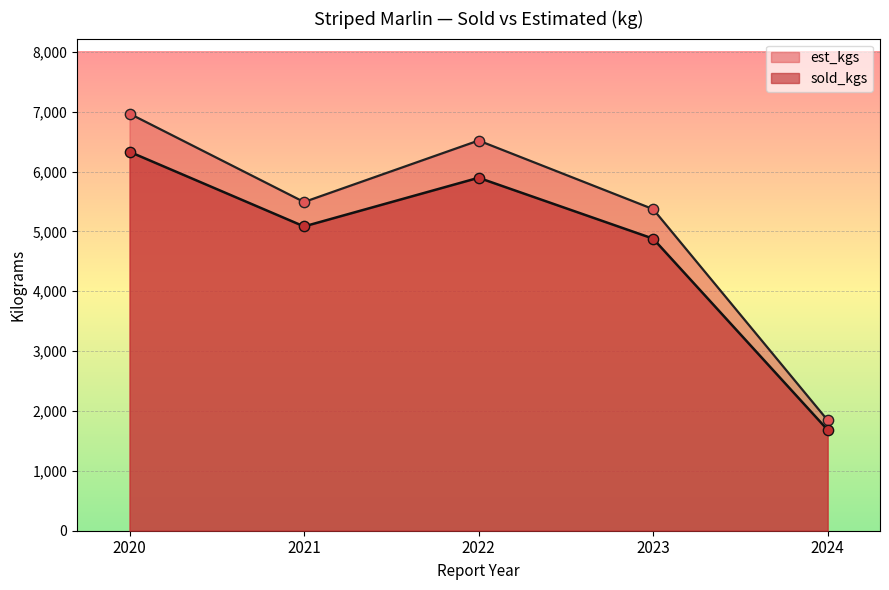

Which series has the largest Y range (max minus min)?

est_kgs